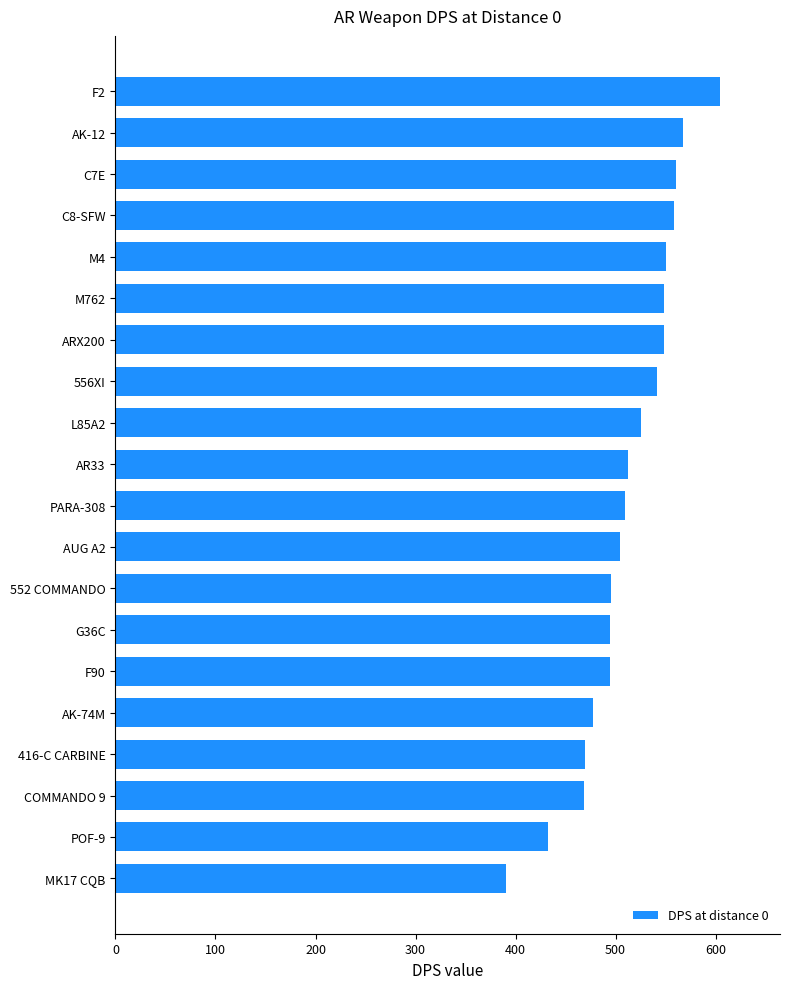

Between PARA-308 and AK-74M, which is larger?

PARA-308